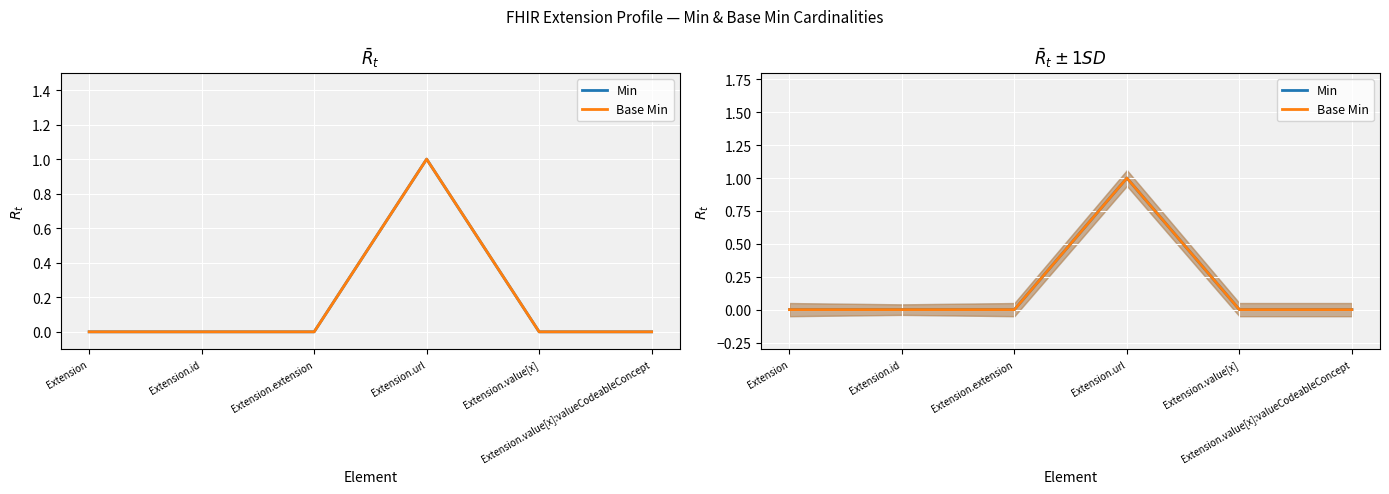

What are all the series names shown in the legend?

Min, Base Min